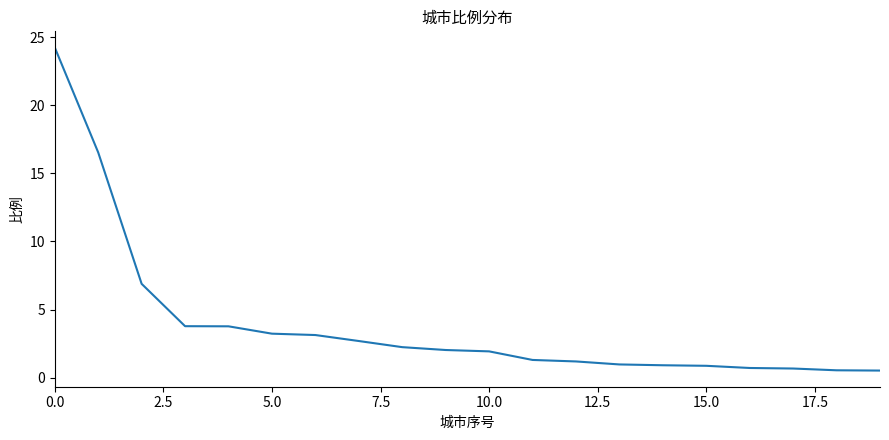

What is the difference between the maximum and minimum values?

23.7